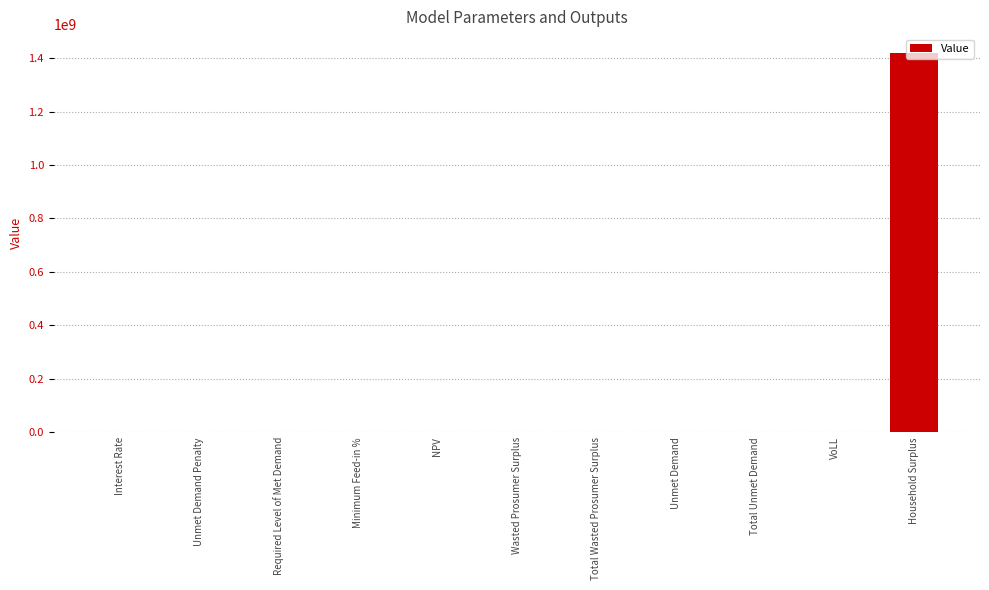

What is the sum of all values?

1421436559.6